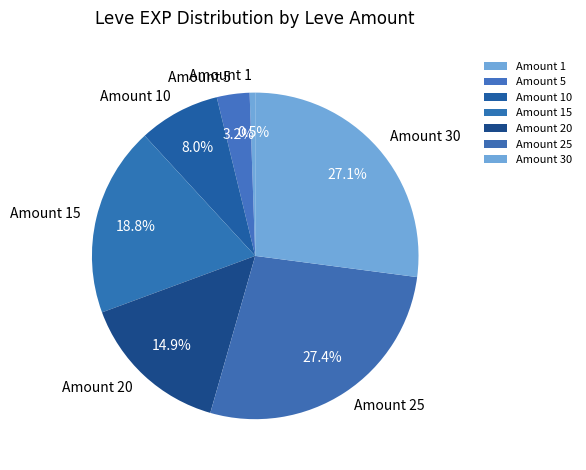

How much of the chart is everything except Amount 15?

81.2%